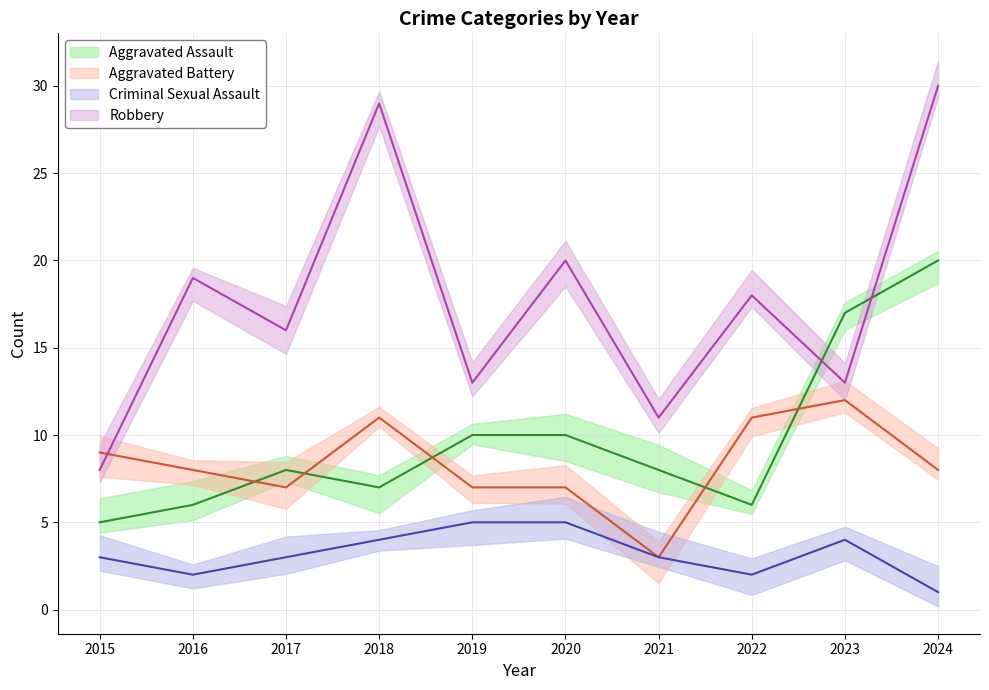

What is the difference between the highest and lowest values at 2018?

25